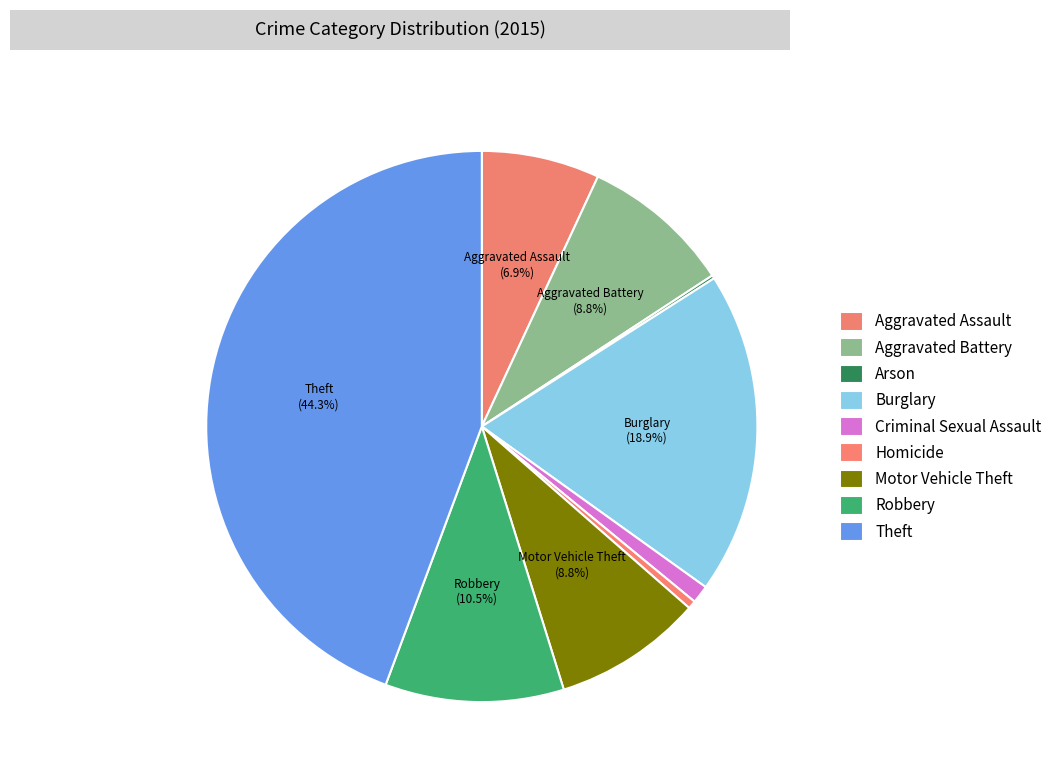

What is the ratio of the value at Aggravated Assault to the value at Burglary?

0.4